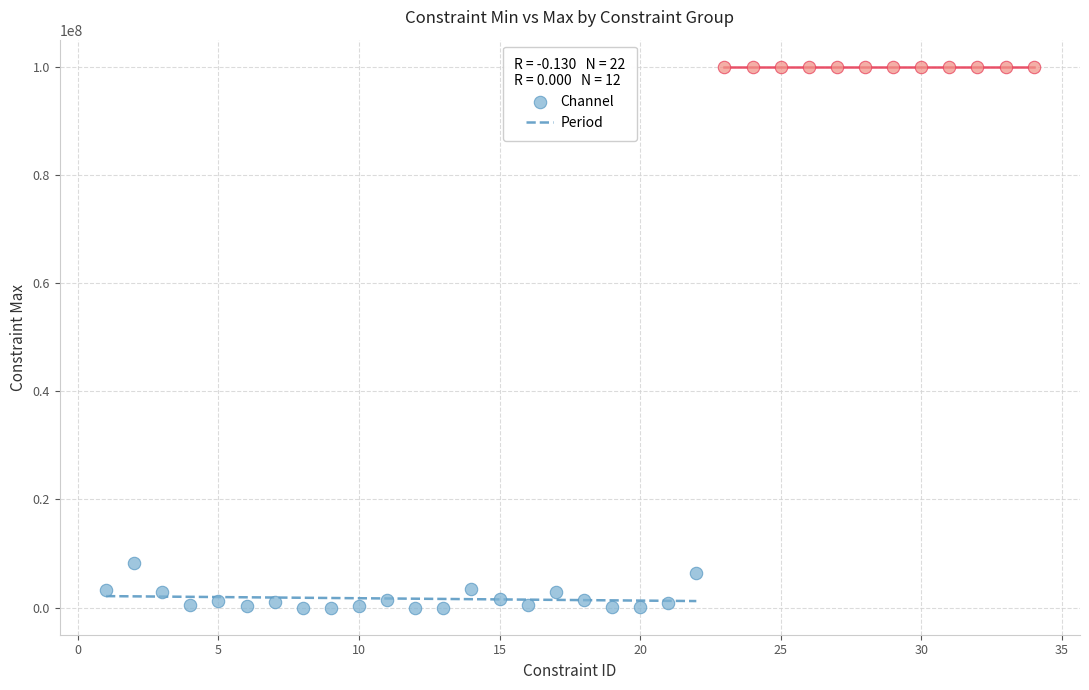

Which series contains the highest Y value?

Period